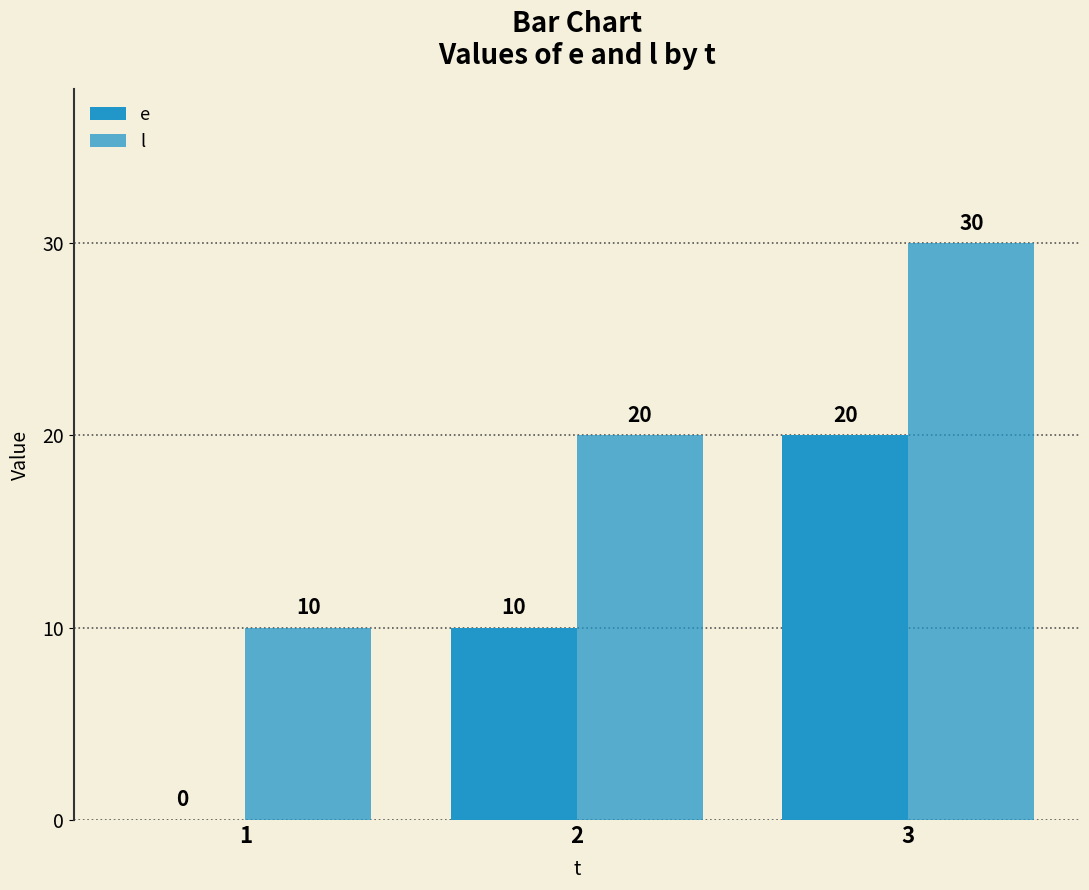

Which has a higher value, 1 or 2?

2